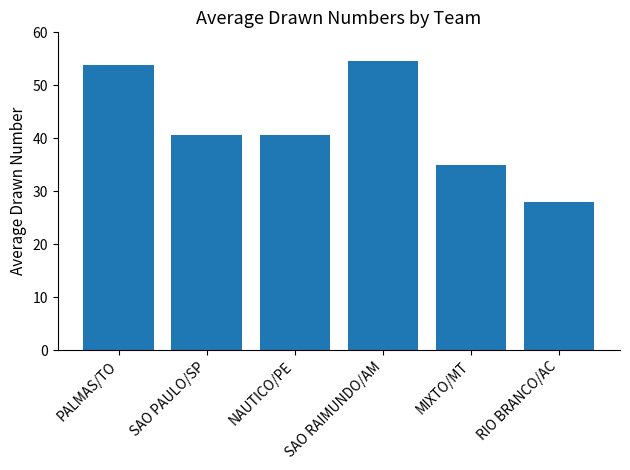

True or false: the data shows 40.6 at NAUTICO/PE.

True